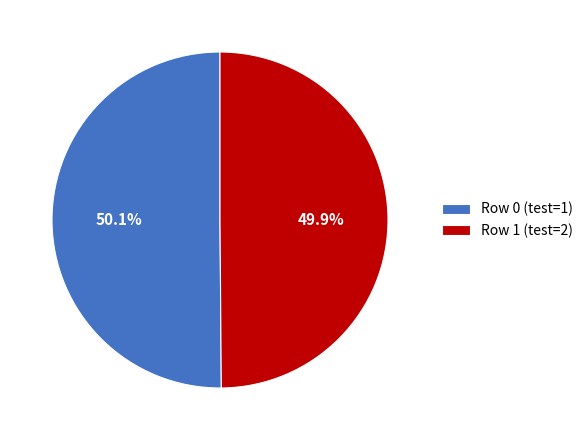

What is the ratio of the value at Row 1 (test=2) to the value at Row 0 (test=1)?

1.0